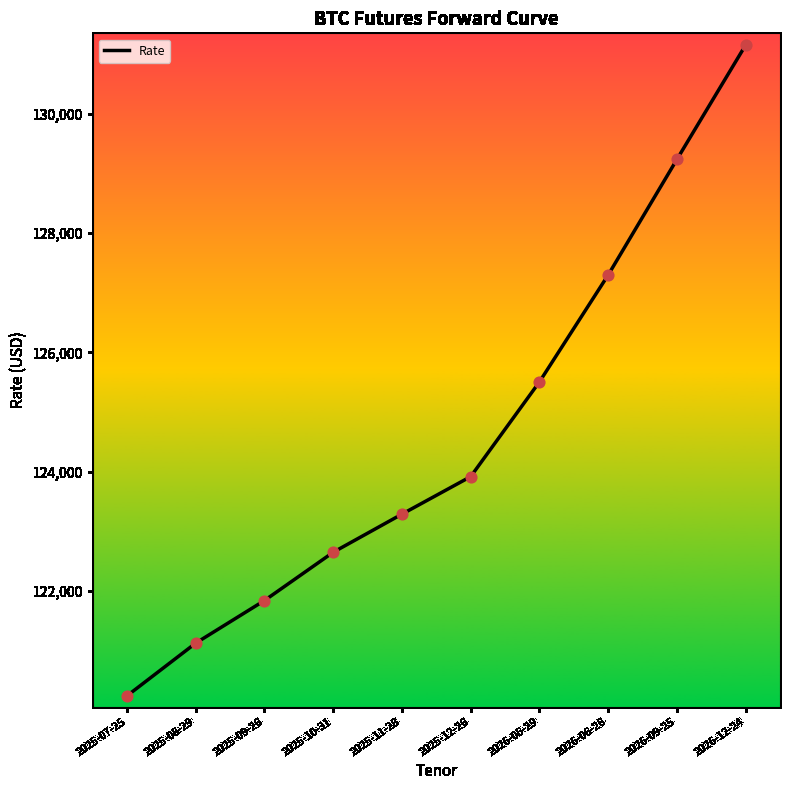

Which has a higher value, 2026-06-26 or 2025-07-25?

2026-06-26